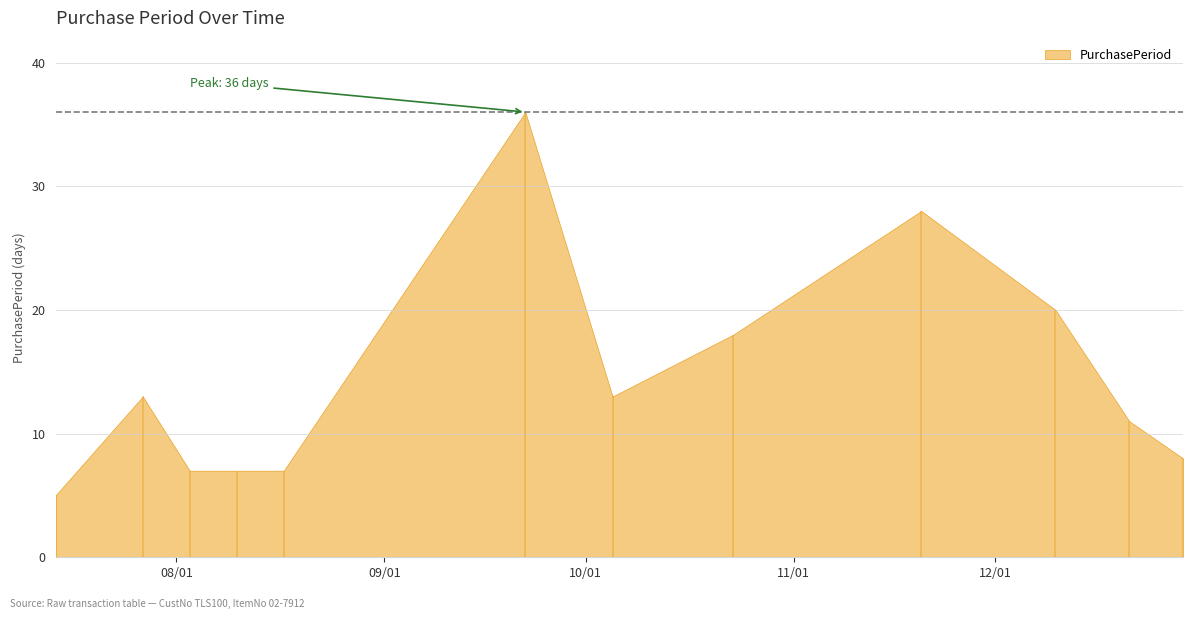

The value at 2015-08-03 is 7. True or false?

True